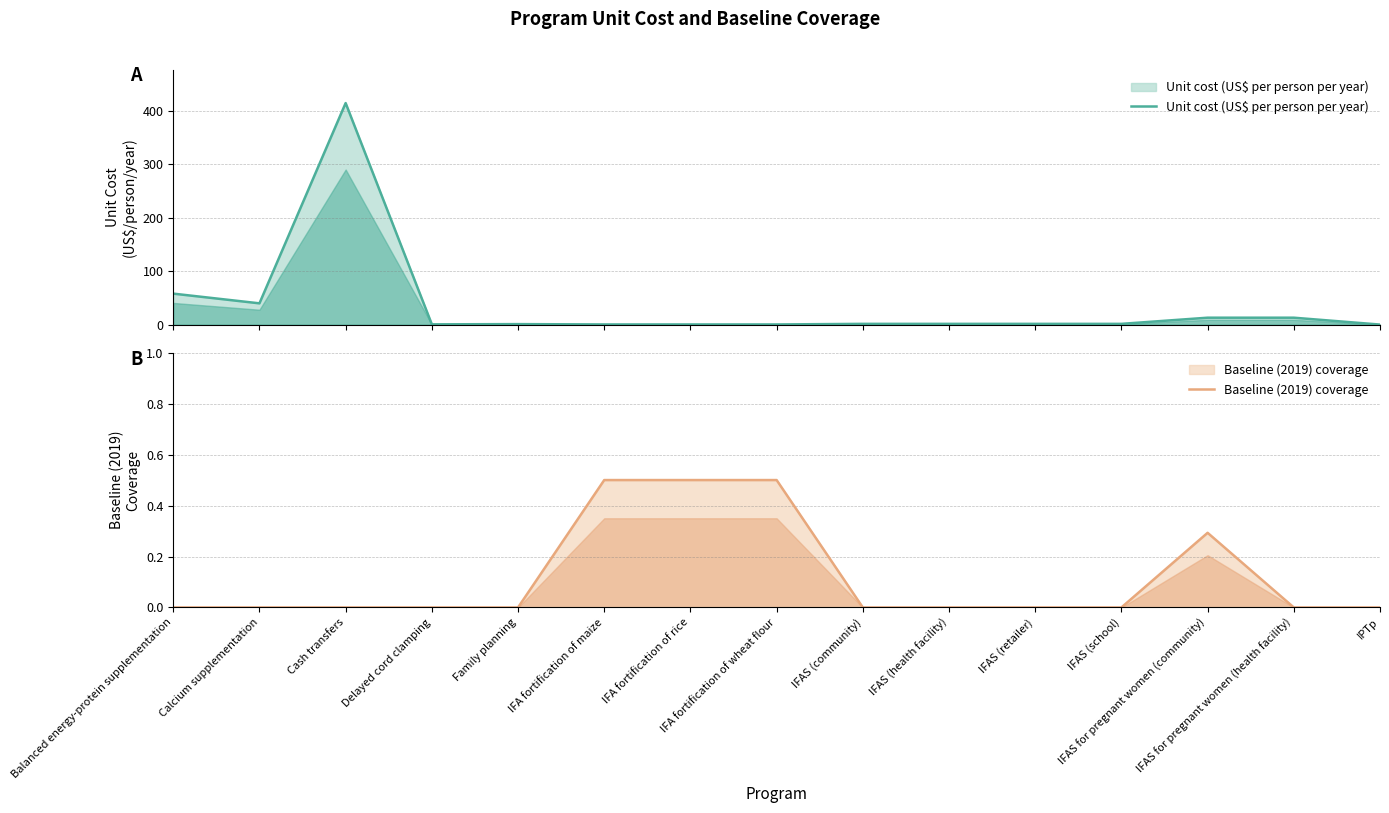

What is the value of the Baseline (2019) coverage point at the 13th from the left?

0.3